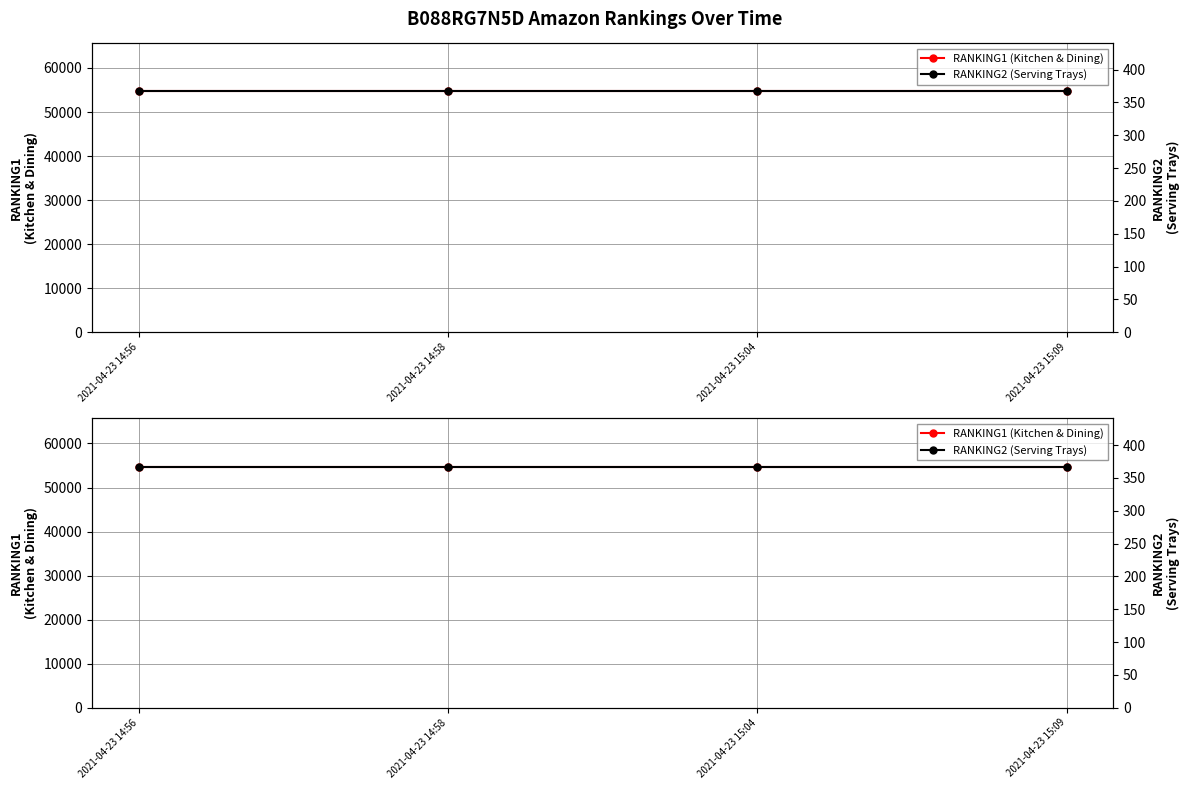

The RANKING1 (Kitchen & Dining) series shows 86284 at 2021-04-23 14:58. True or false?

False